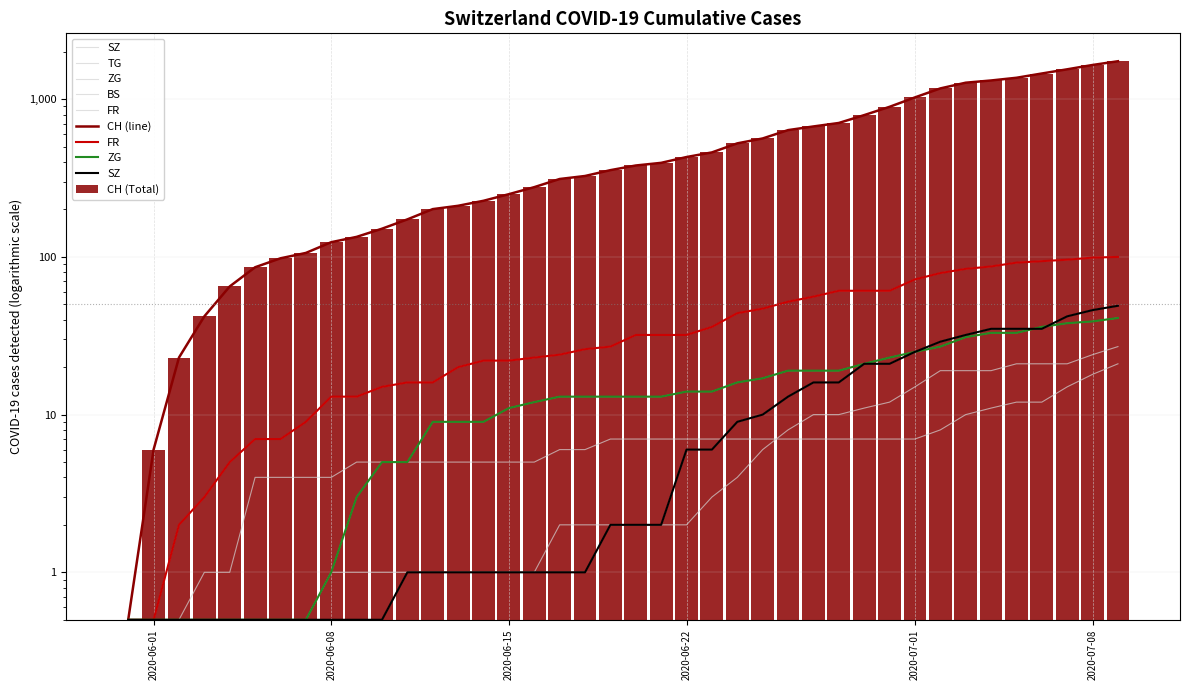

What is the label of the 36th bar from the right?

2020-06-04